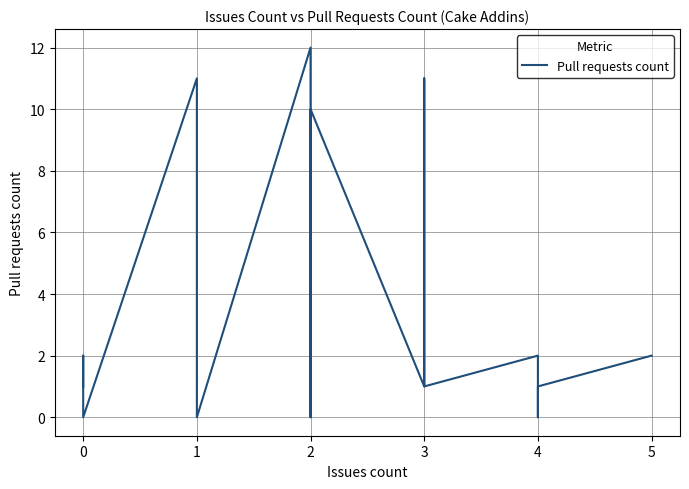

At which category does the chart reach its minimum across all series?

1